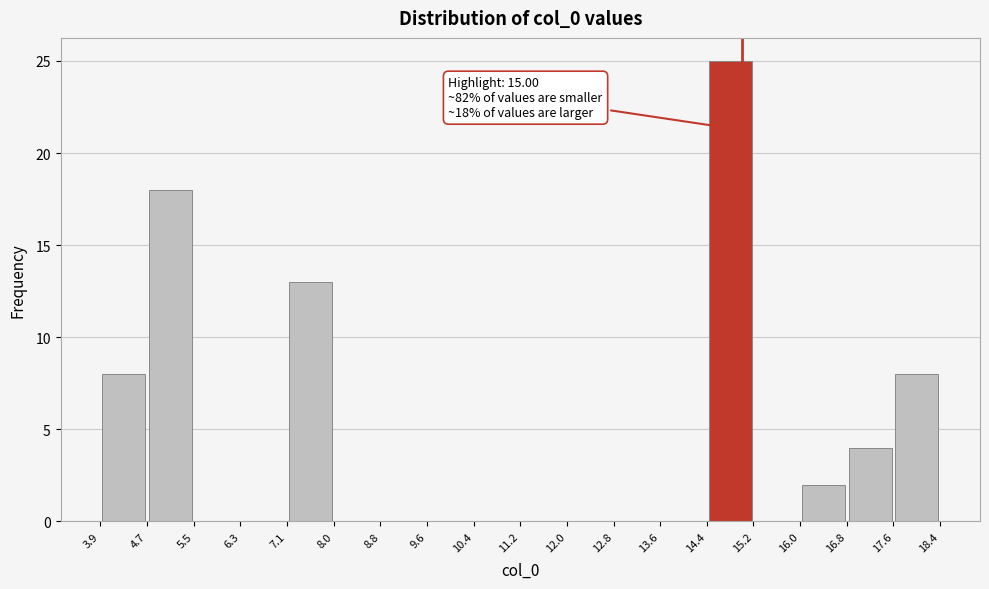

Over which range of the x-axis is the bar tallest?

14.4 to 15.2